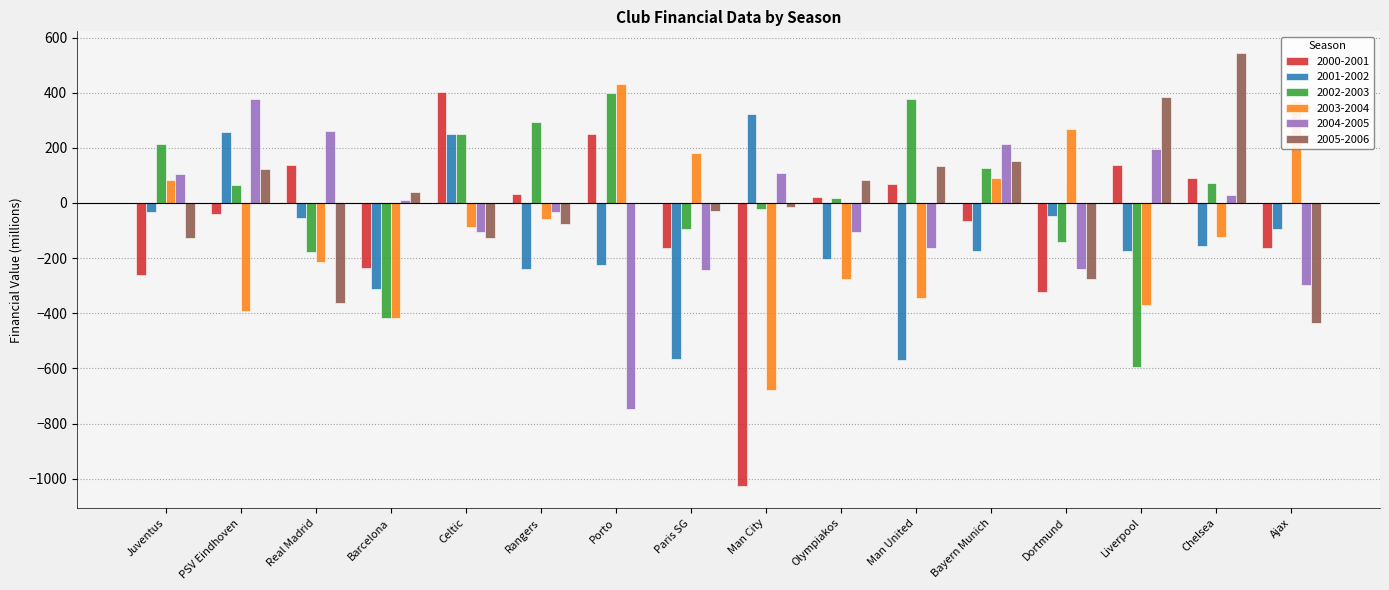

The value of 2002-2003 at Ajax is 4.5. True or false?

True